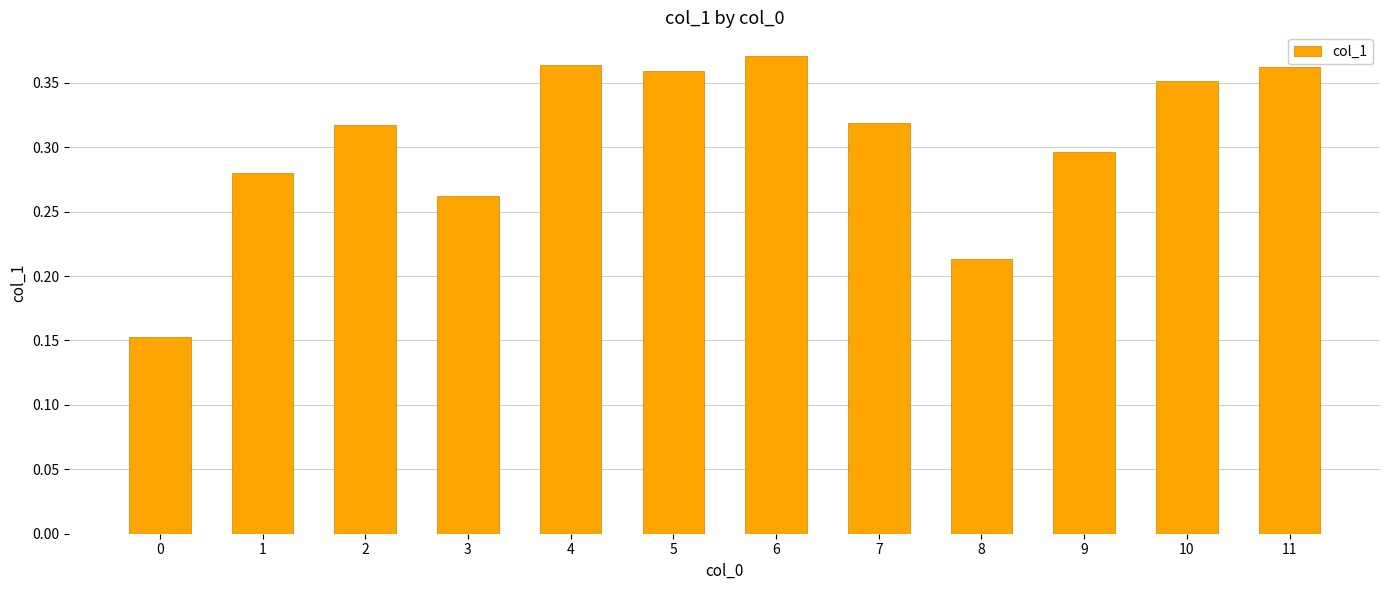

Count the values in the range 0 to 1.

12